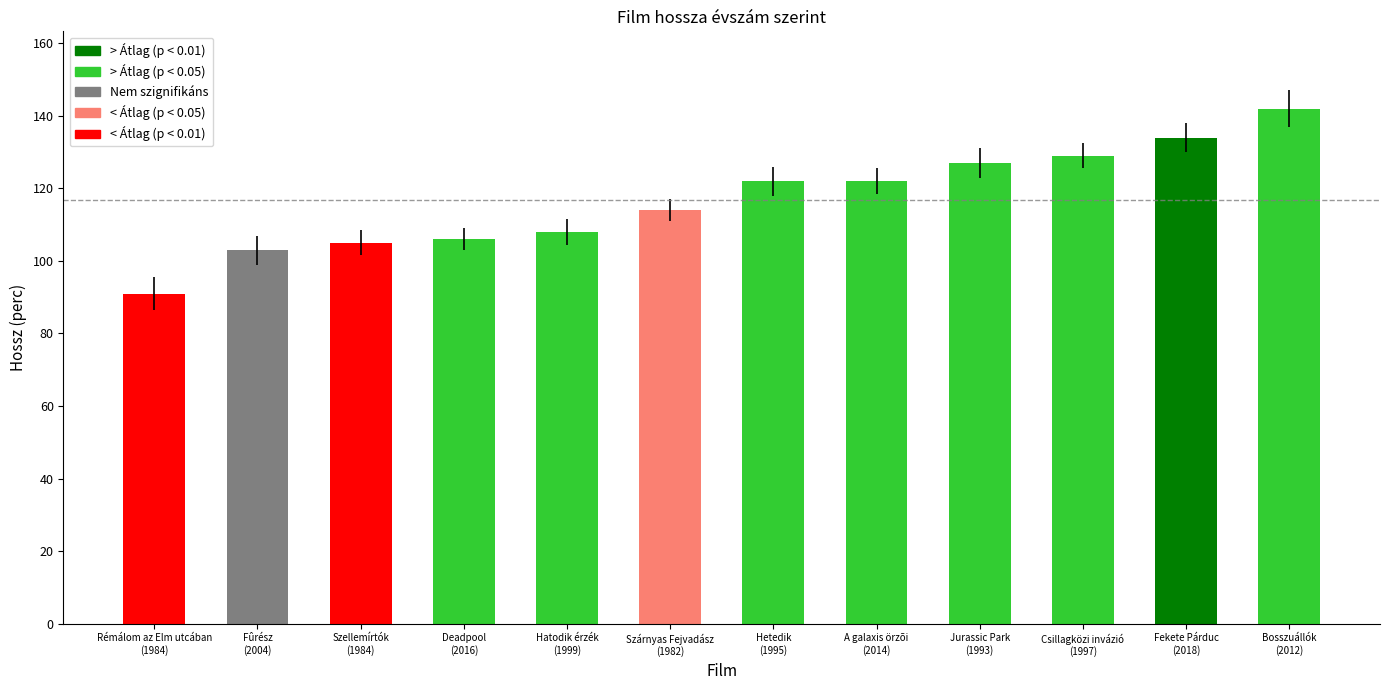

What value does the data have at Rémálom az Elm utcában
(1984), to the nearest 10?

90